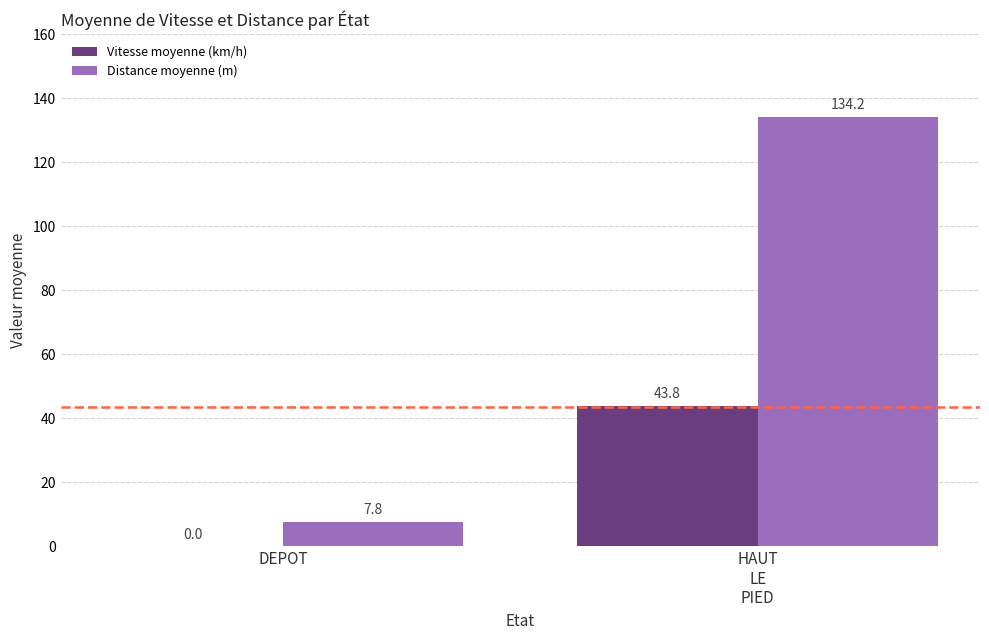

Are the bars horizontal?

No